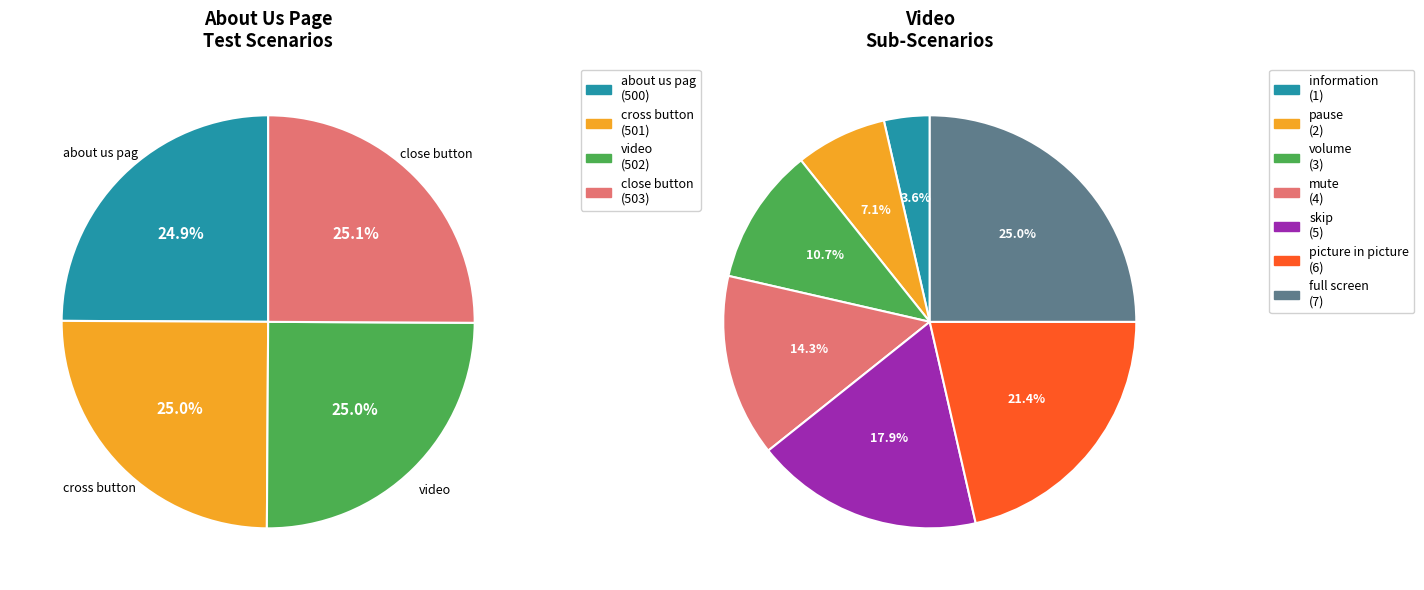

True or false: video accounts for 17% of the total.

False